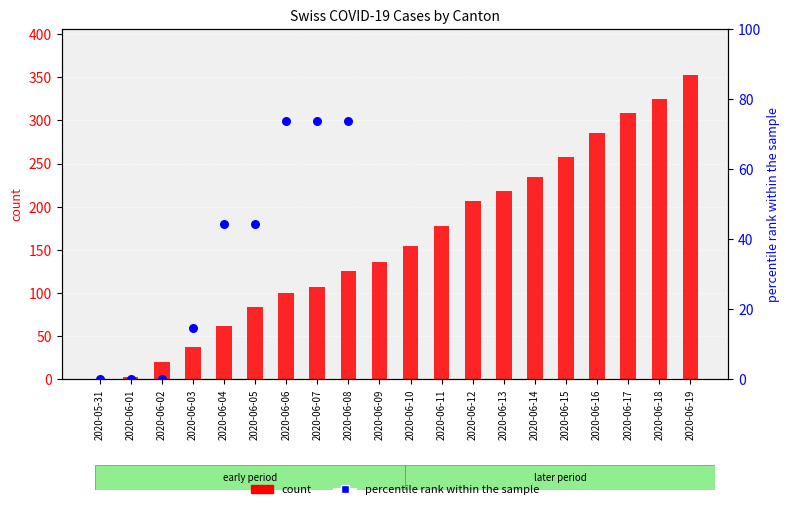

Which series contains the highest Y value?

CH (count)